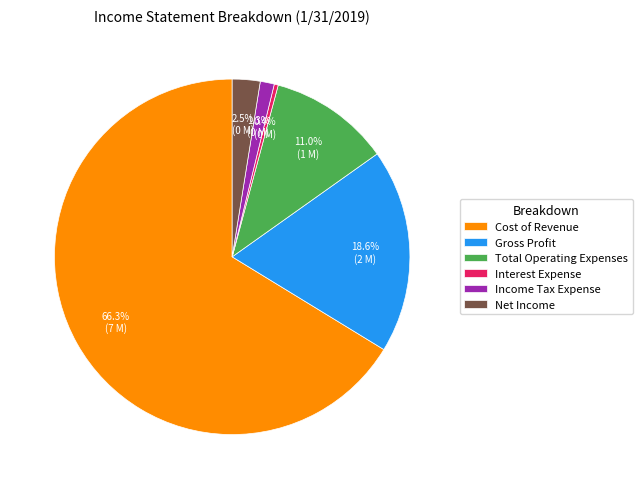

Which has a higher value, Income Tax Expense or Cost of Revenue?

Cost of Revenue